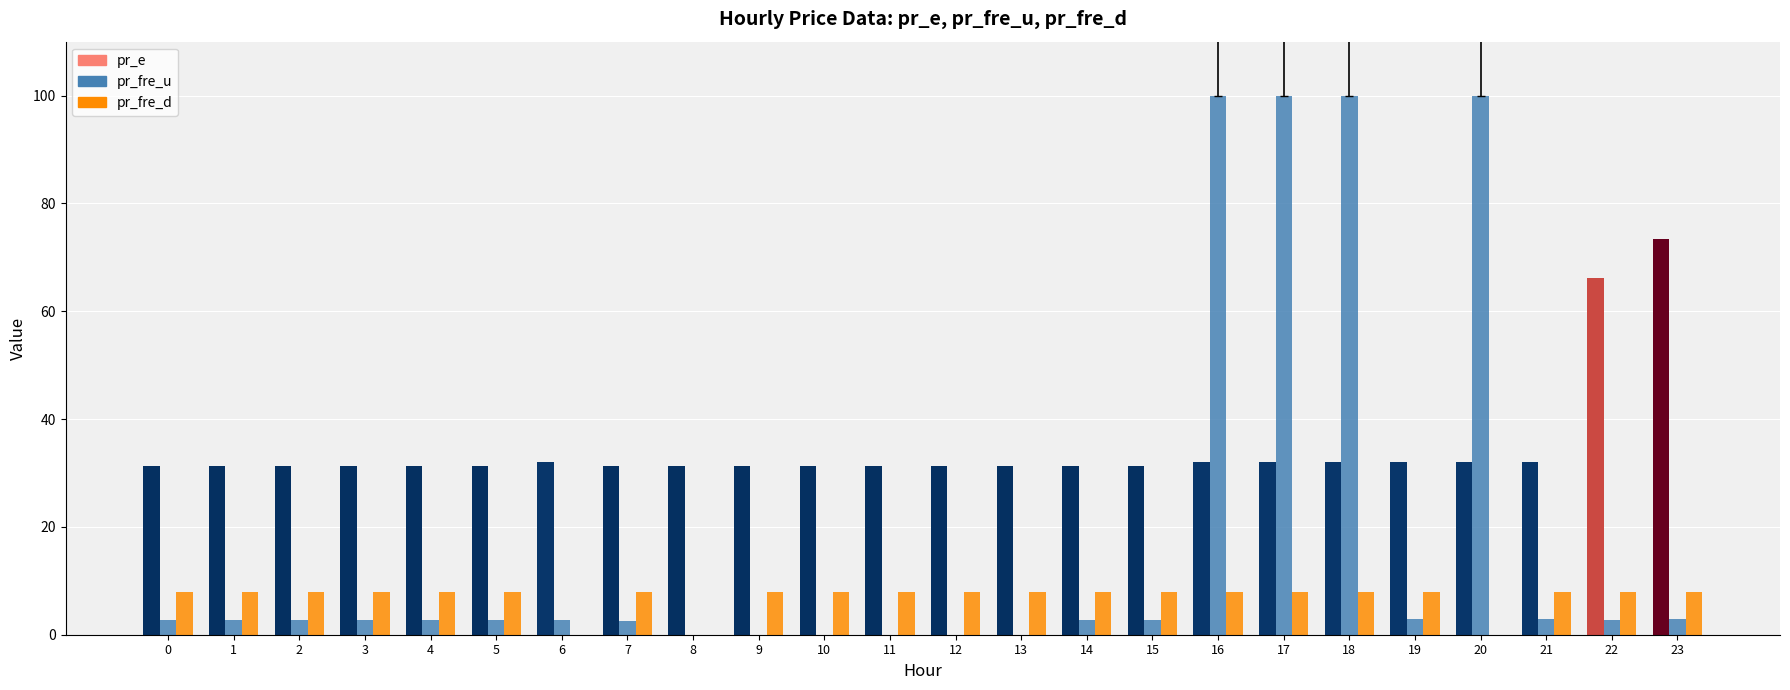

Which series has the largest range (max minus min)?

pr_fre_u